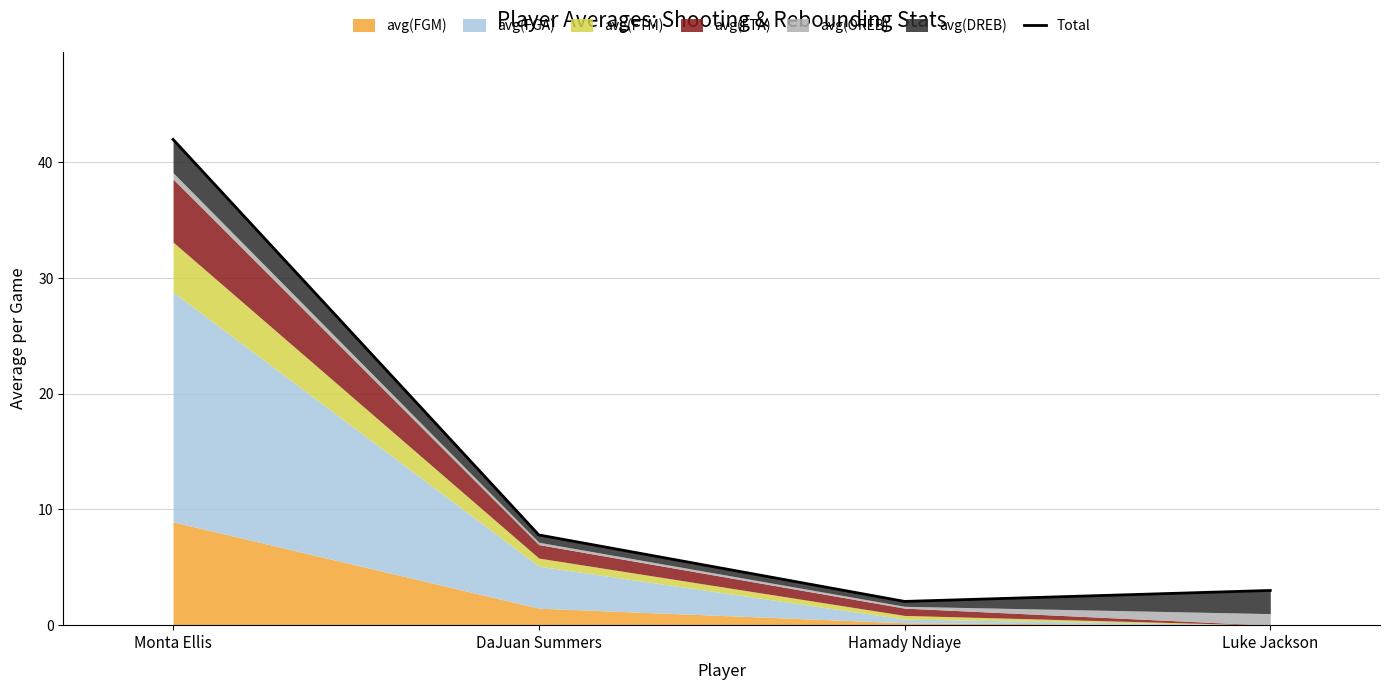

What is the difference between the values at DaJuan Summers and Hamady Ndiaye?

5.7